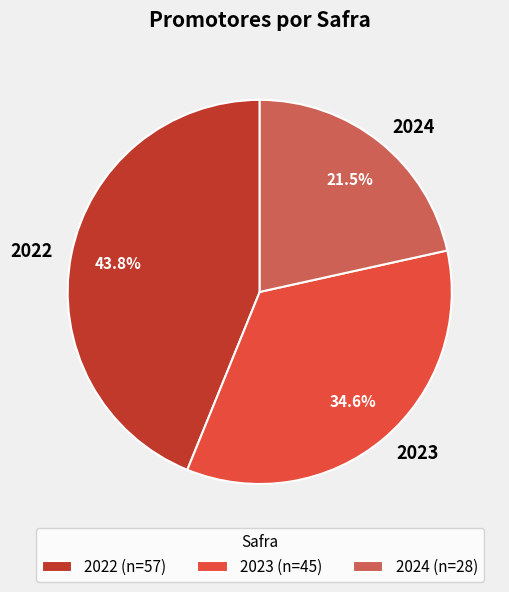

Which slice is the largest?

2022